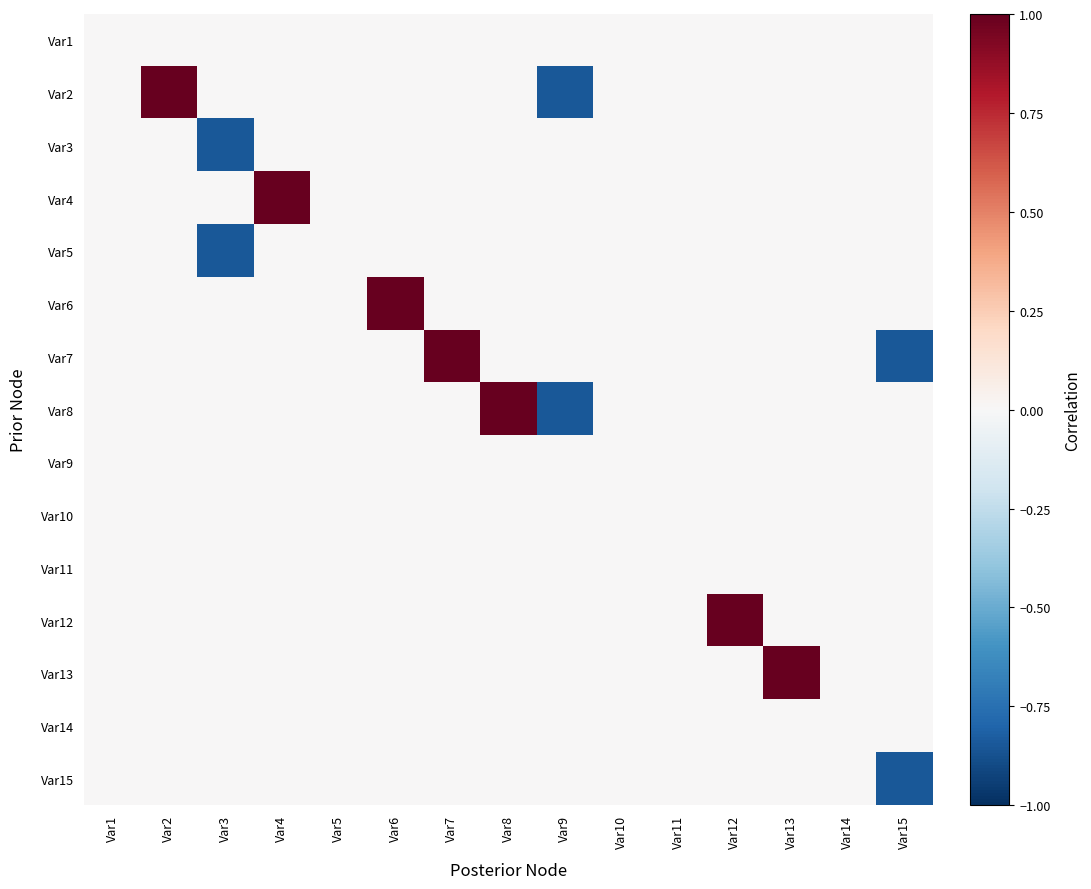

How many categories are shown in the chart?

15